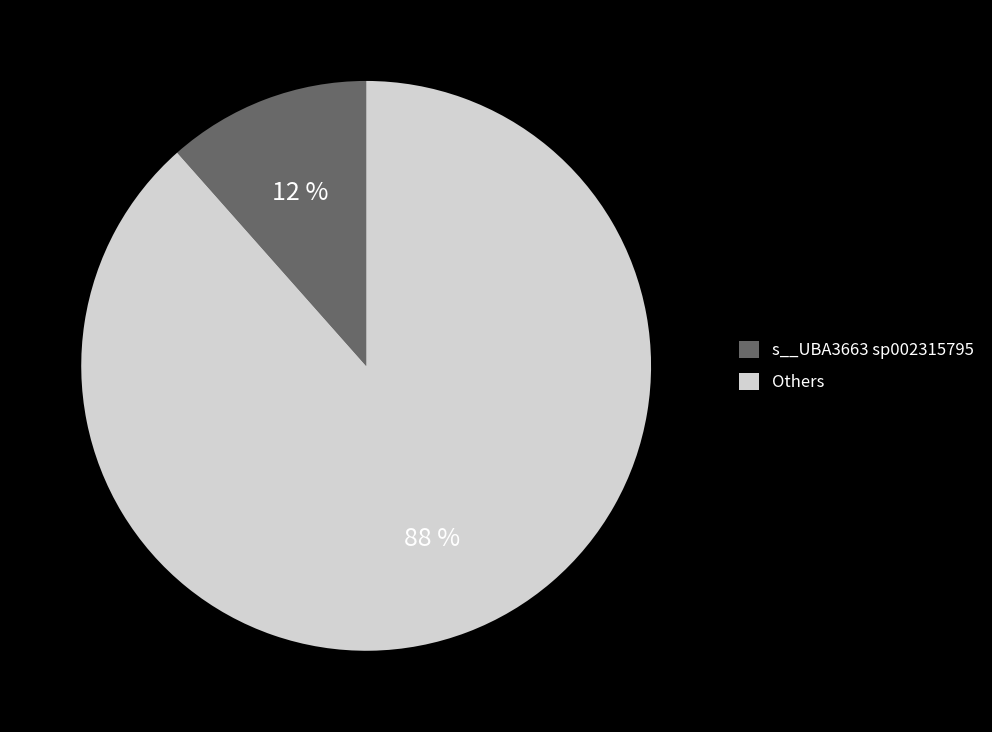

To the nearest percent, what percentage of the pie is Others?

88%